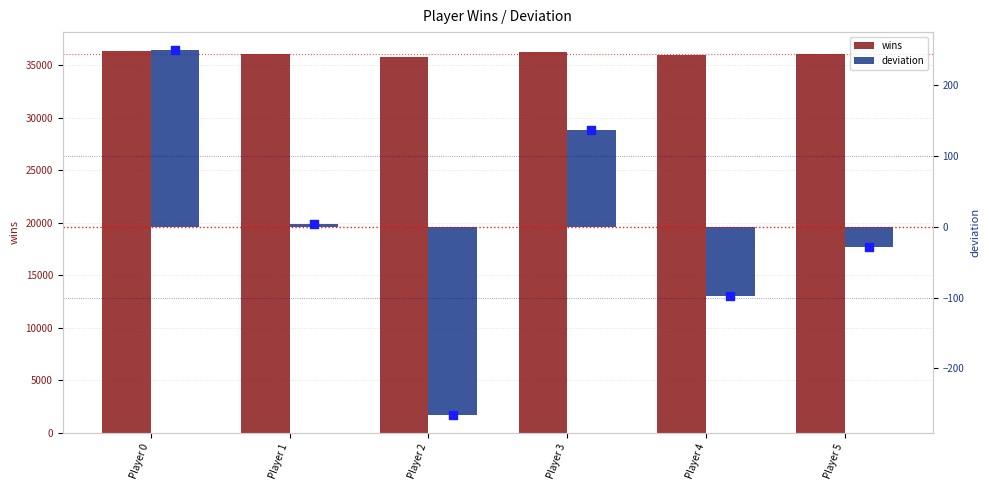

What are all the series names shown in the legend?

wins, deviation